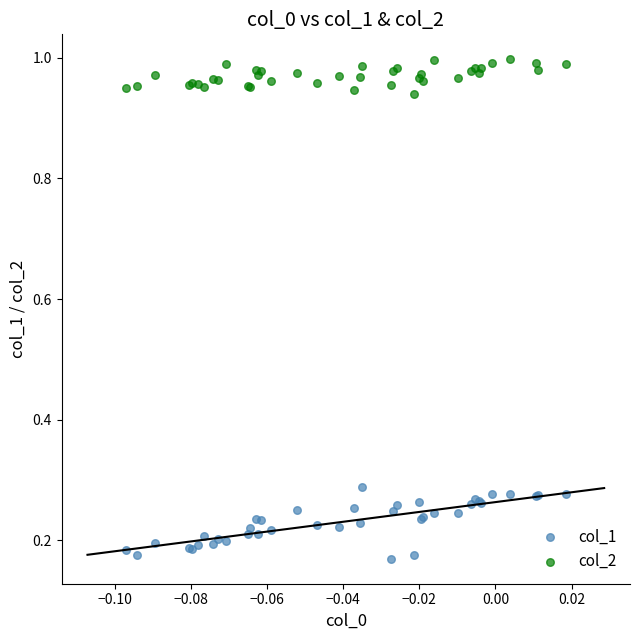

Which series reaches the maximum Y coordinate?

col_2